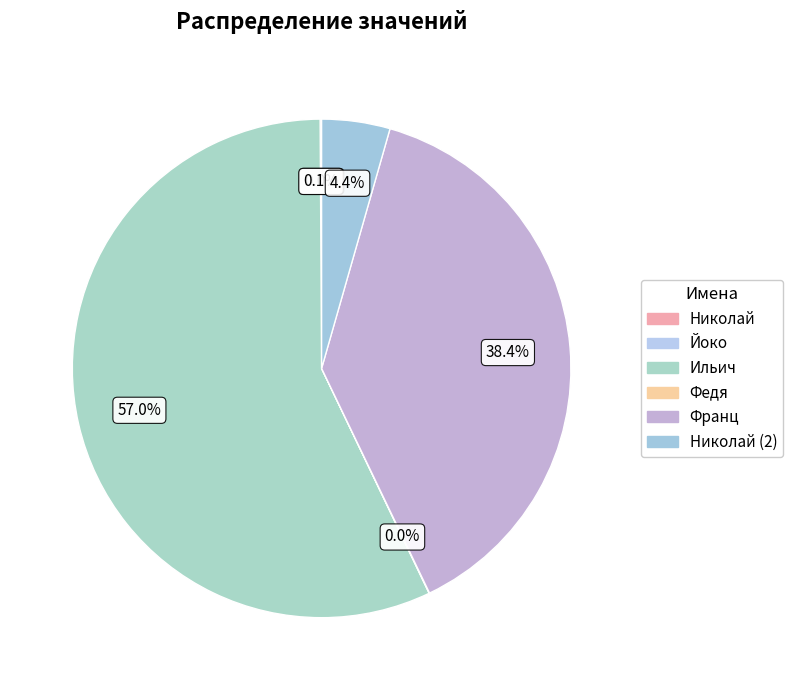

Which category has the biggest portion of the pie?

Ильич